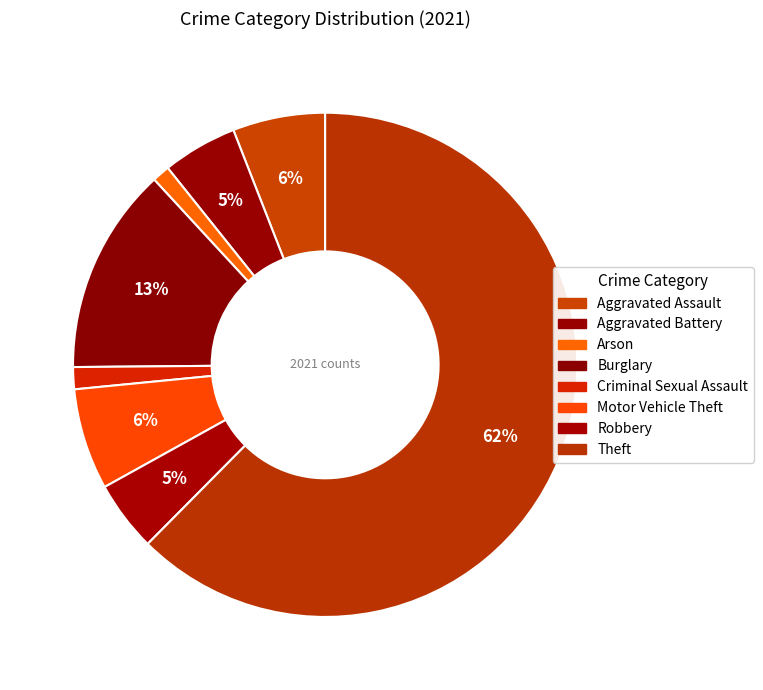

Is it true that Aggravated Assault is 6% of the pie?

True